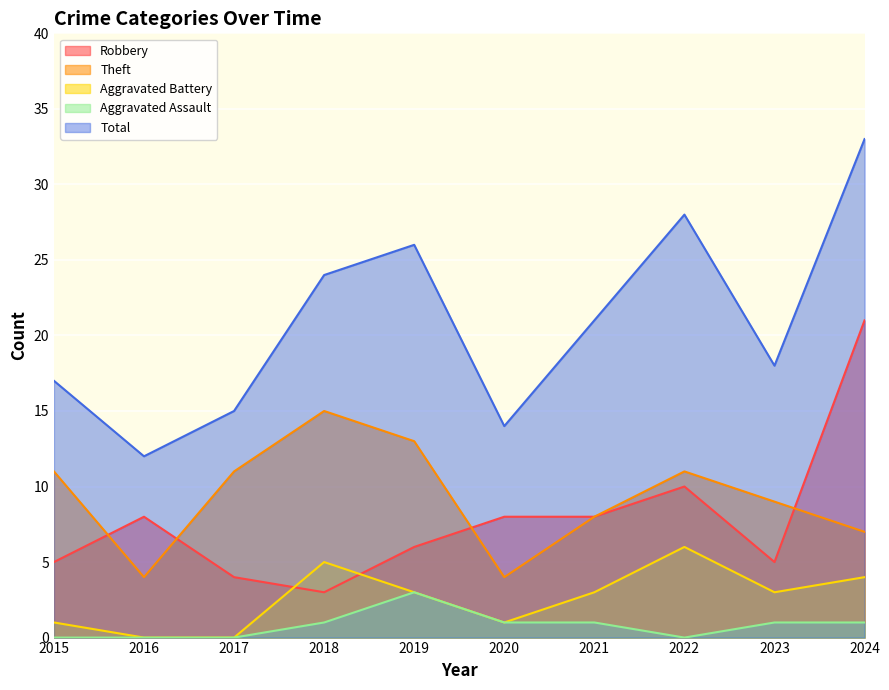

What is the value of the Robbery point at the 9th from the left?

5